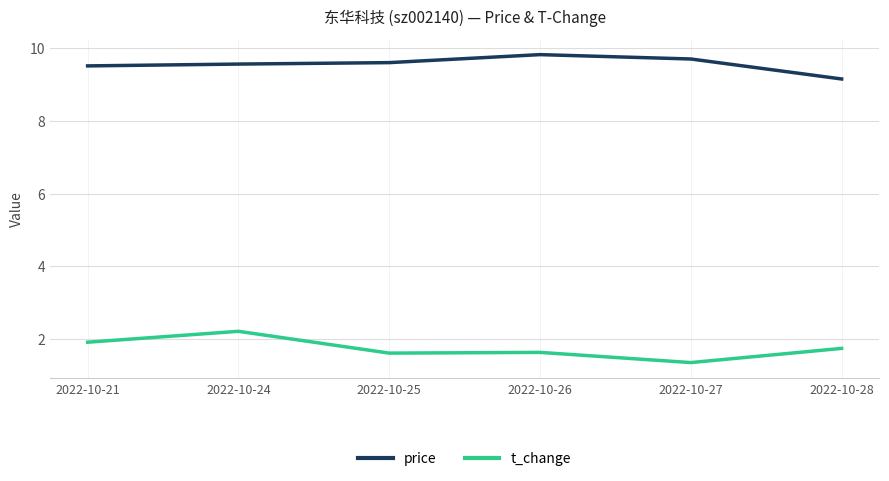

How many categories are shown in the chart?

6